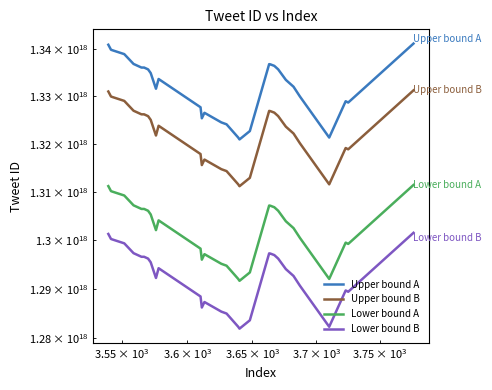

True or false: Lower bound B and Lower bound A intersect in this chart.

False